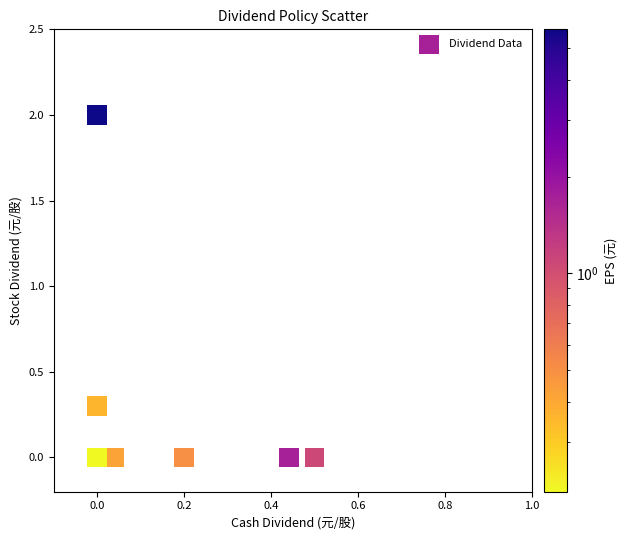

What Y value in the scatter plot is closest to 1?

0.3